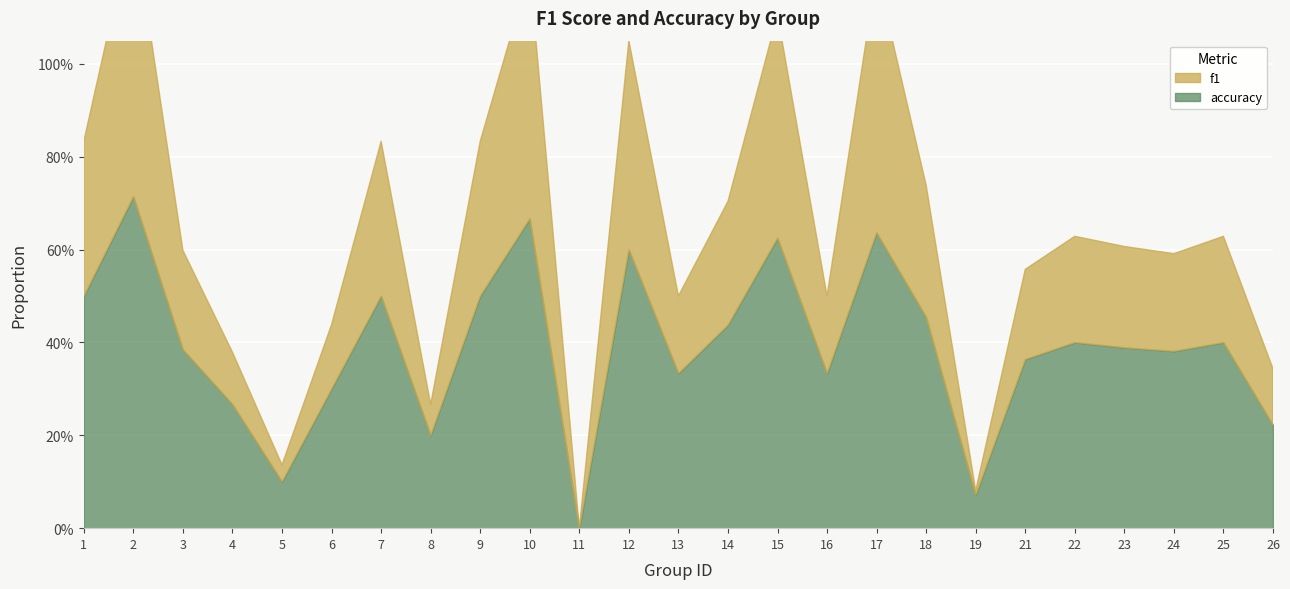

Which label corresponds to the smallest value in the chart?

11